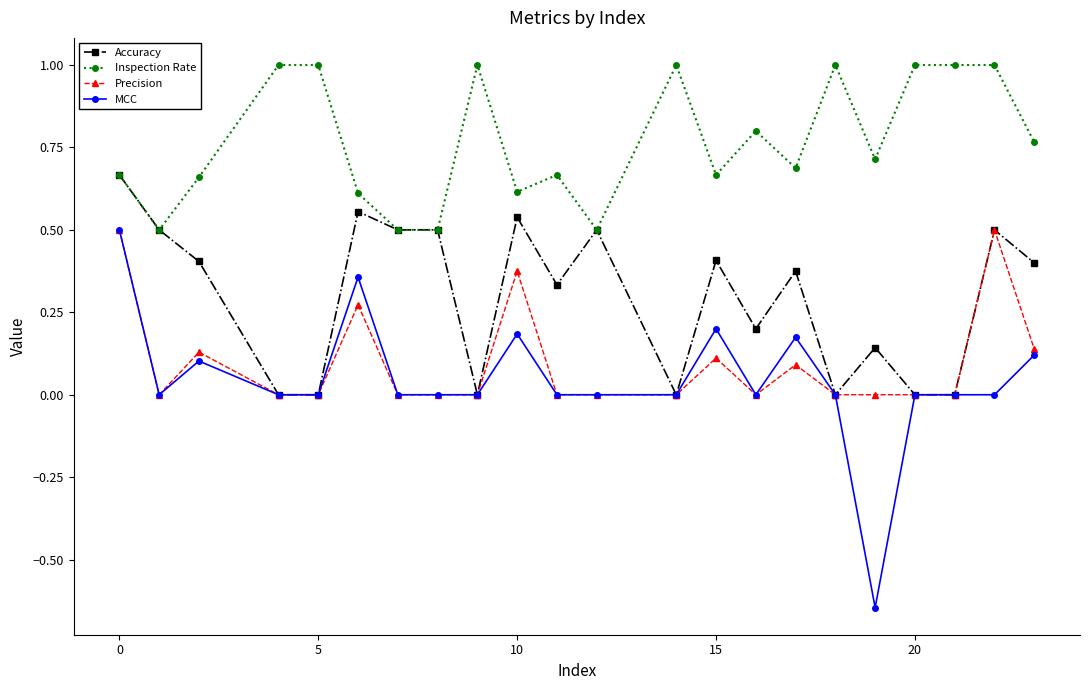

Which series has the largest range (max minus min)?

MCC